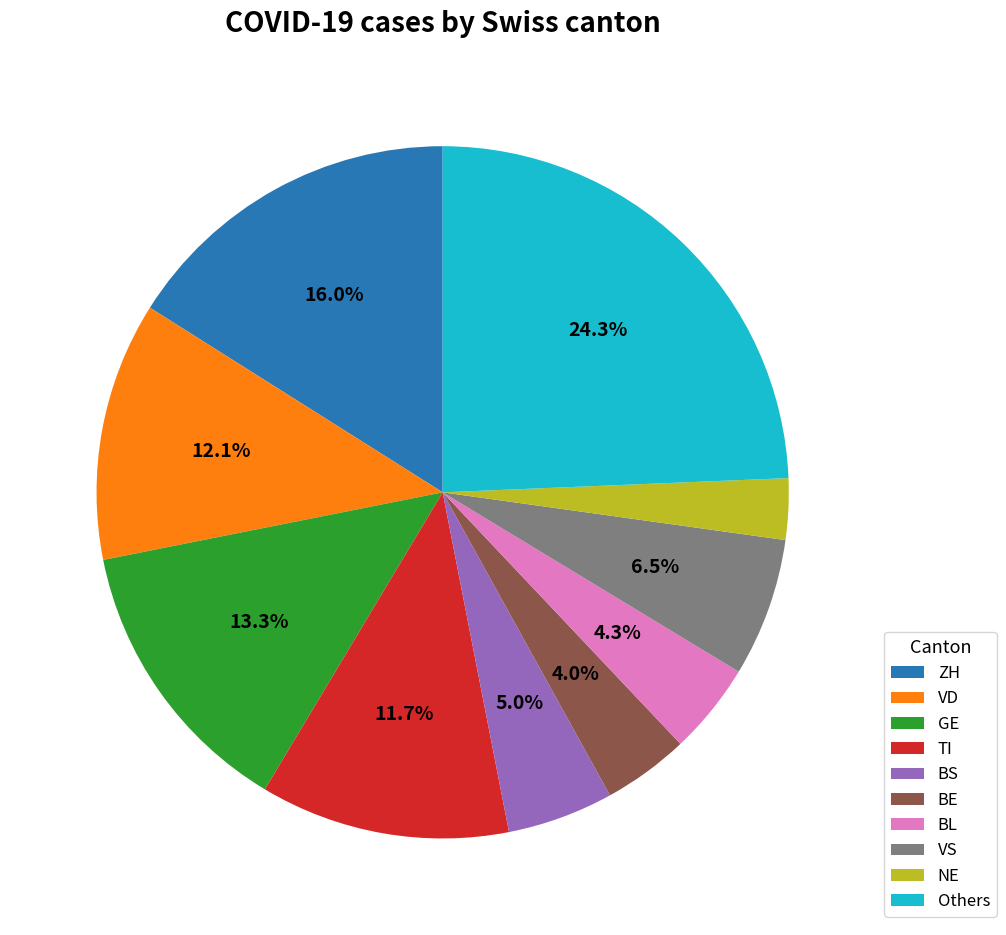

To the nearest percent, what percentage of the pie is BE?

4%